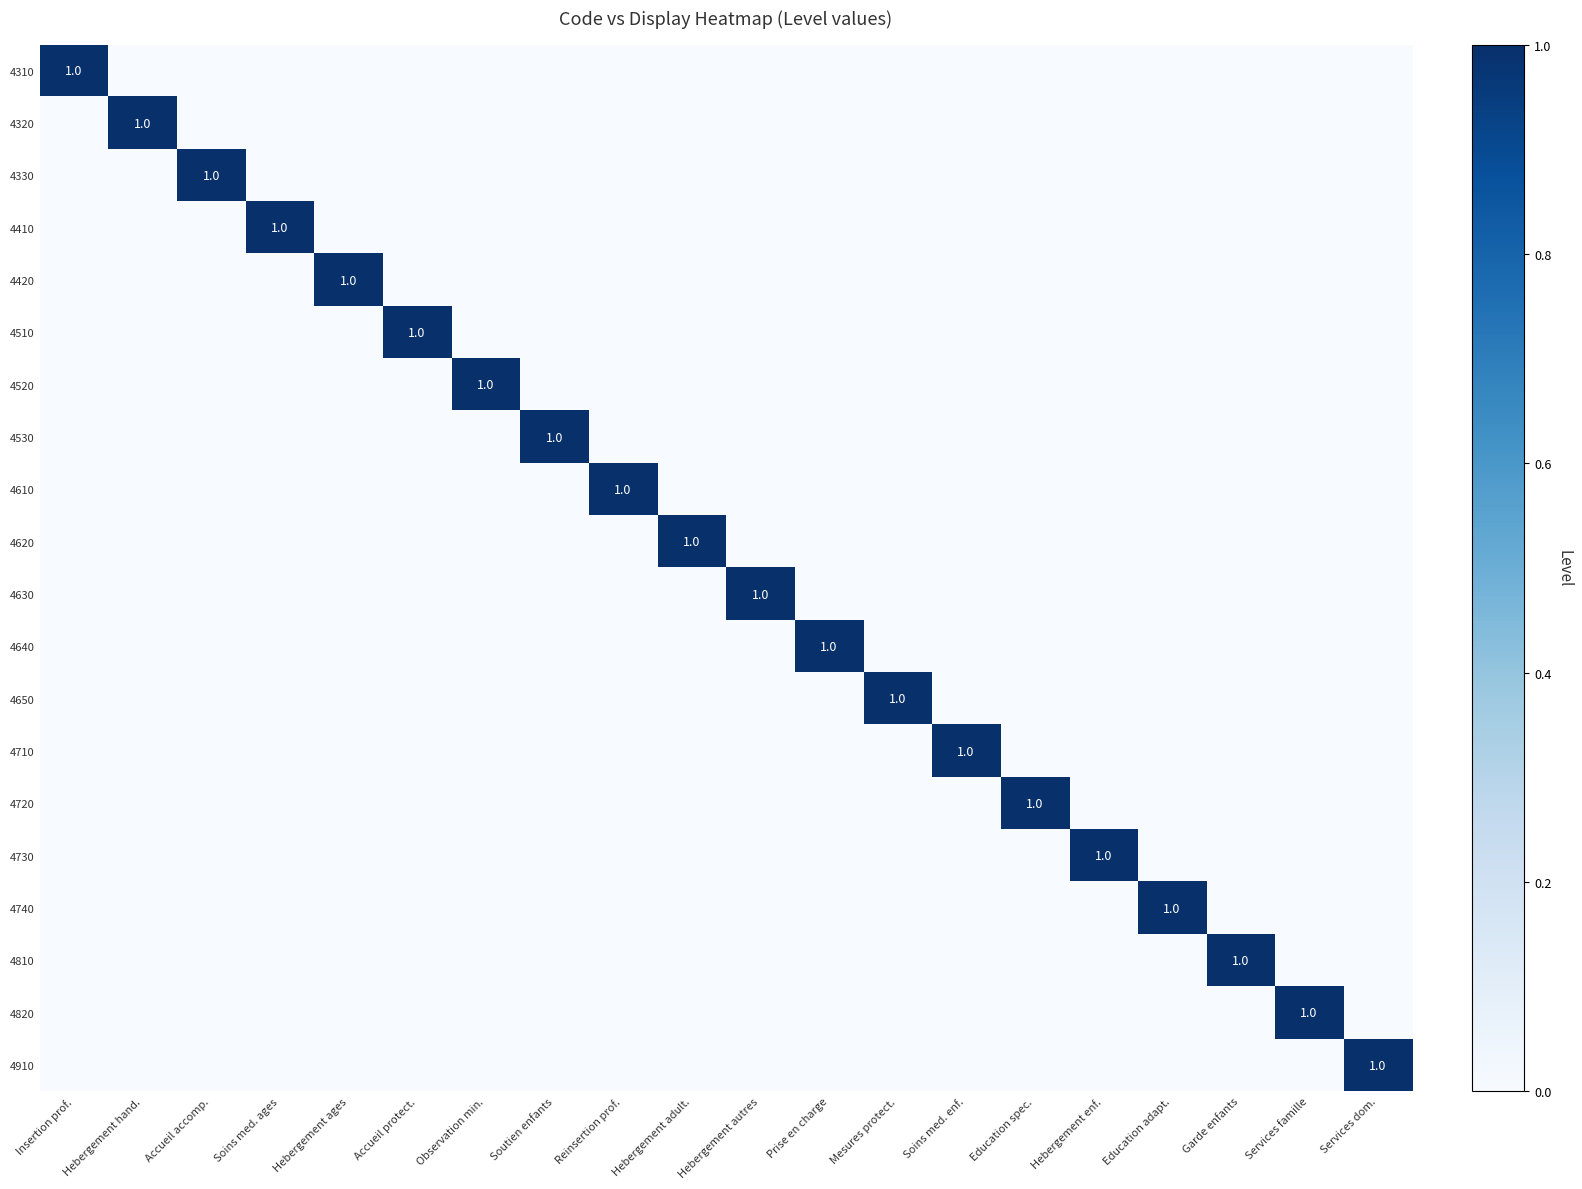

At which category is the sum across all series the highest?

Insertion prof.